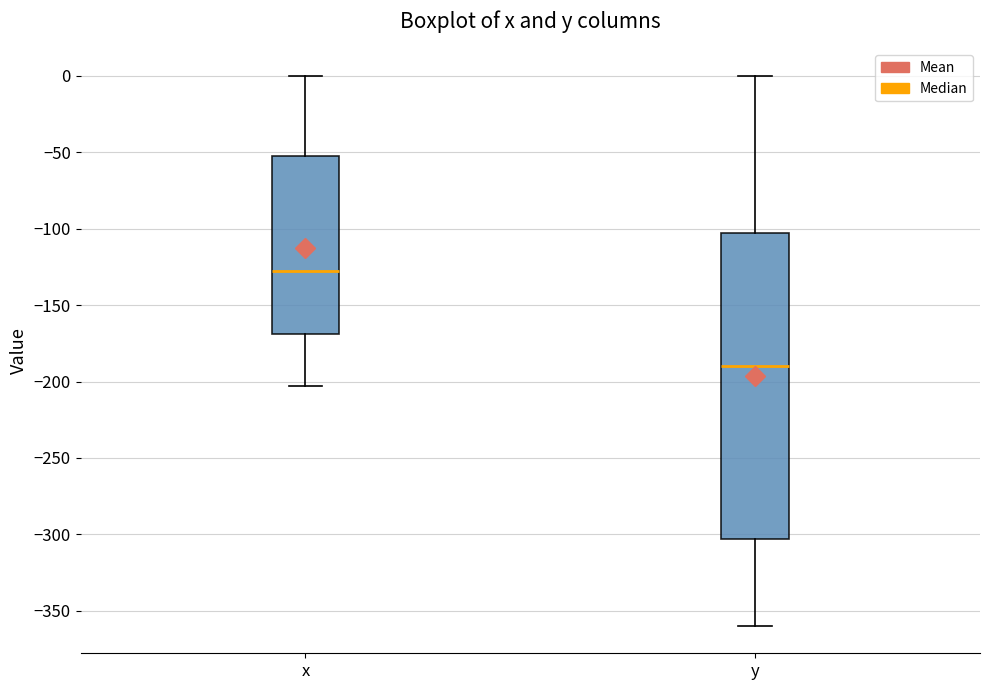

Comparing the boxes themselves (not the whiskers), which one is the tallest?

y